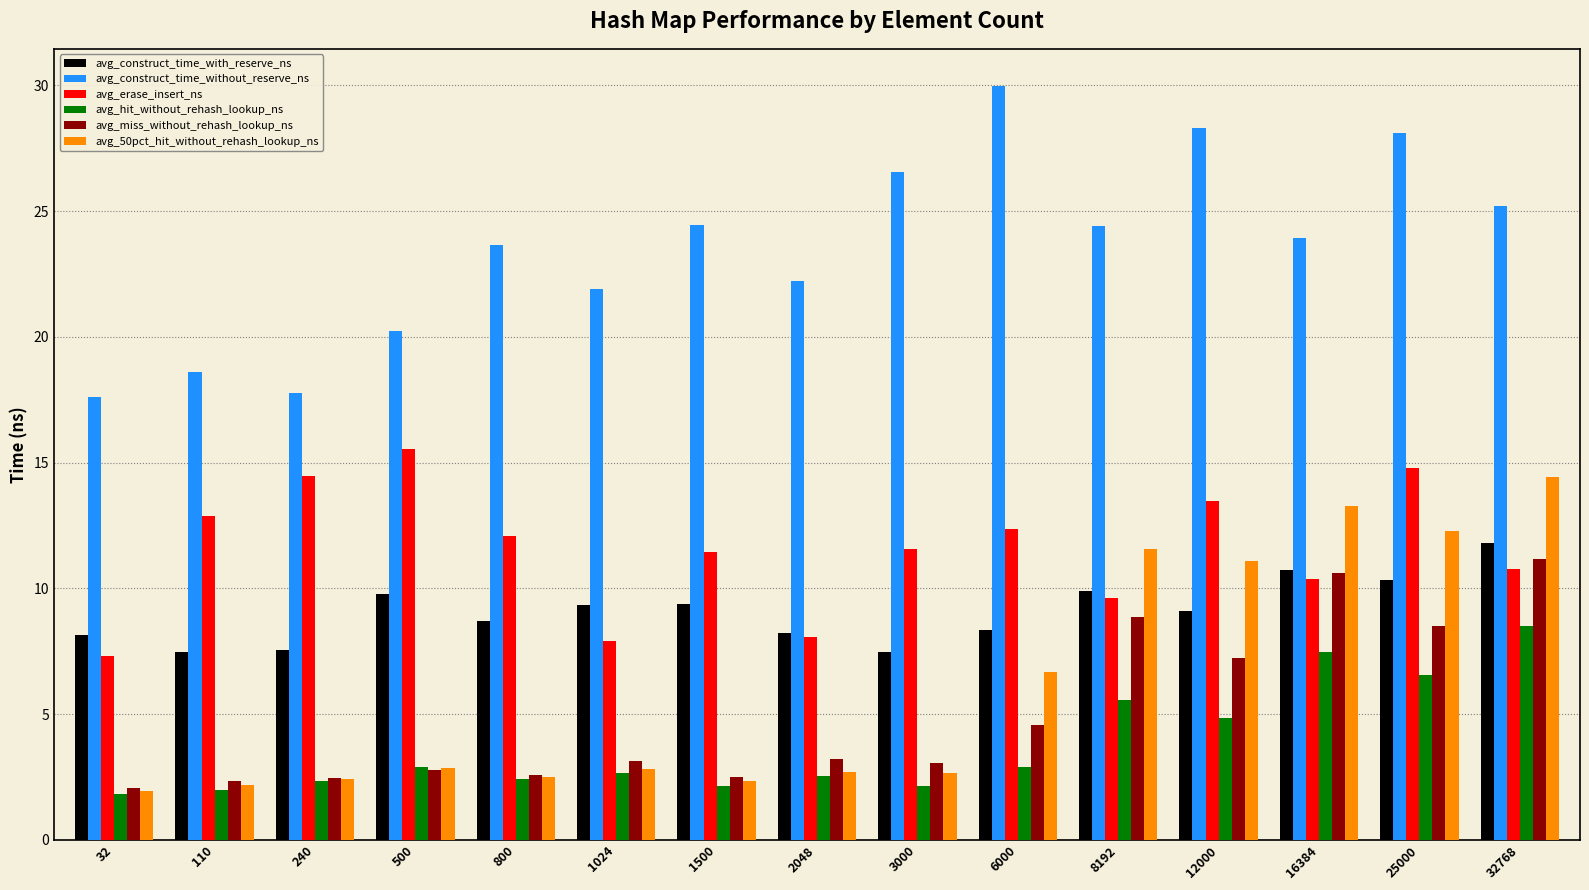

What is the spread (max minus min) of values at 12000?

23.5